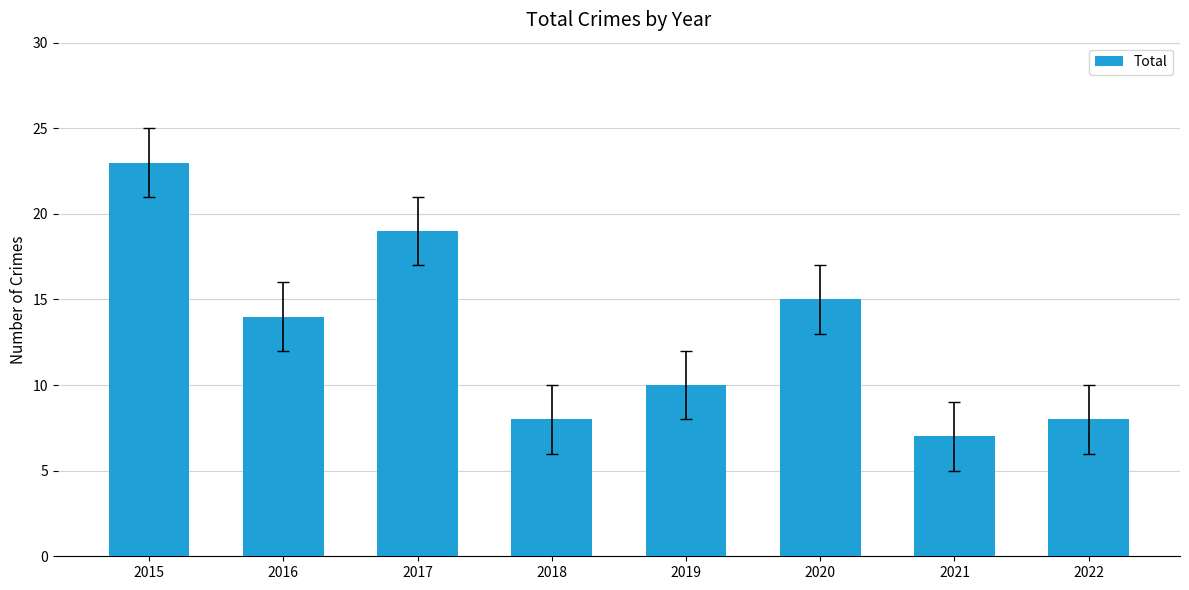

What is the average value?

13